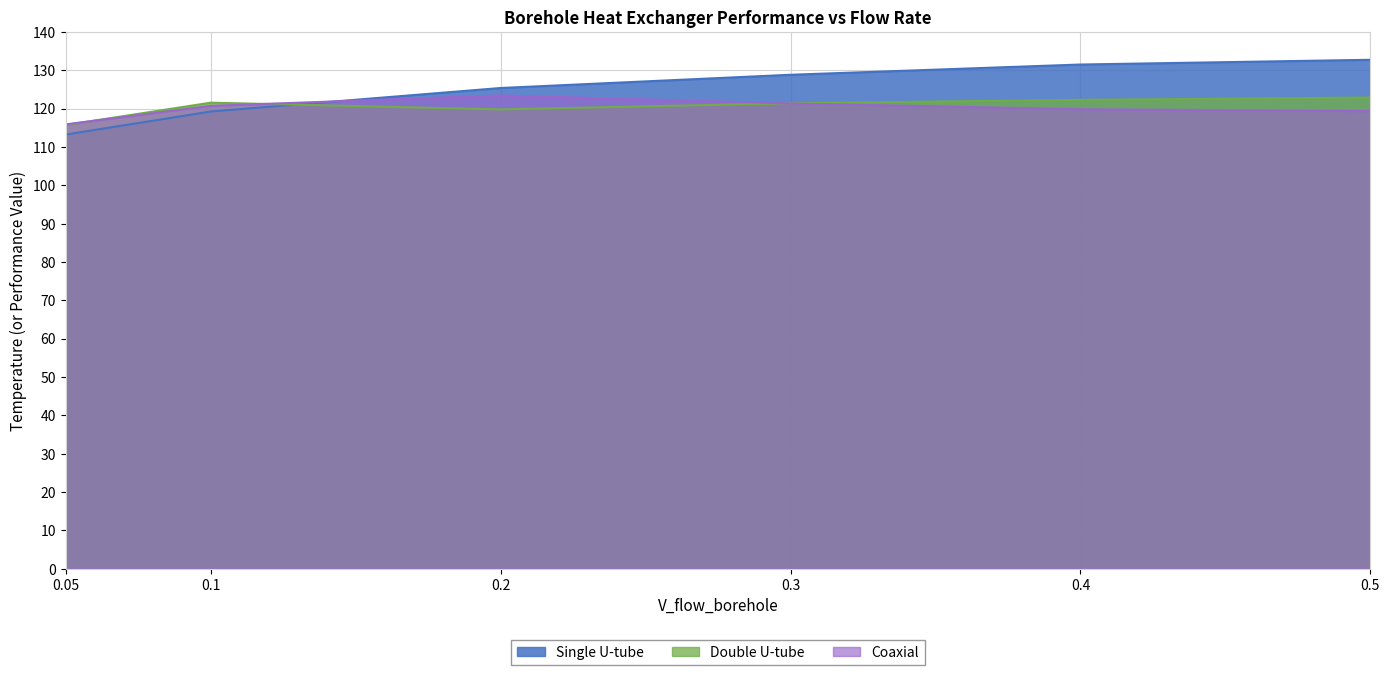

What is the lowest value of the Coaxial series?

115.9